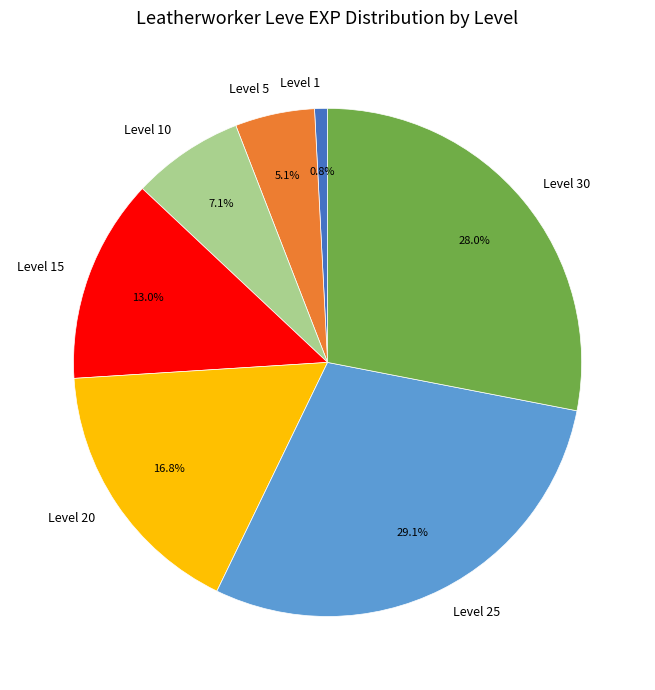

What is the total percentage of Level 20 and Level 5?

21.9%